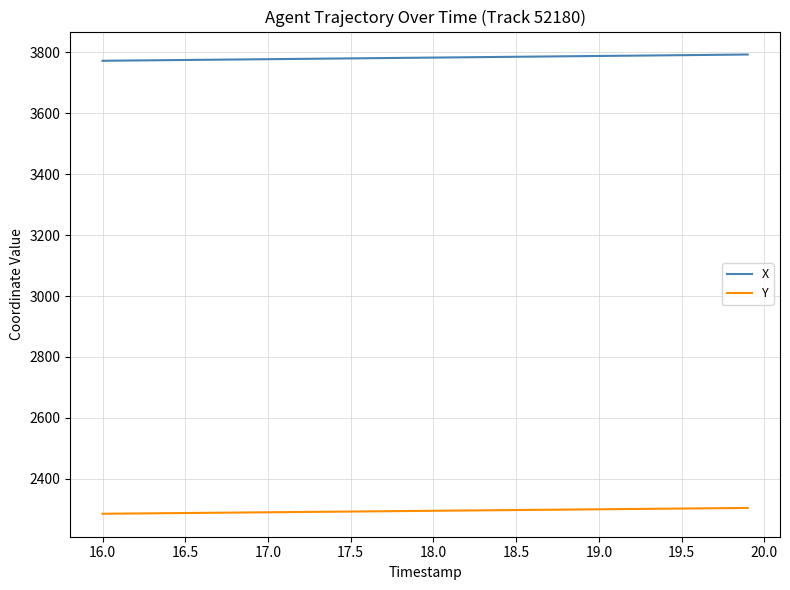

Which series has the largest total across all categories?

X